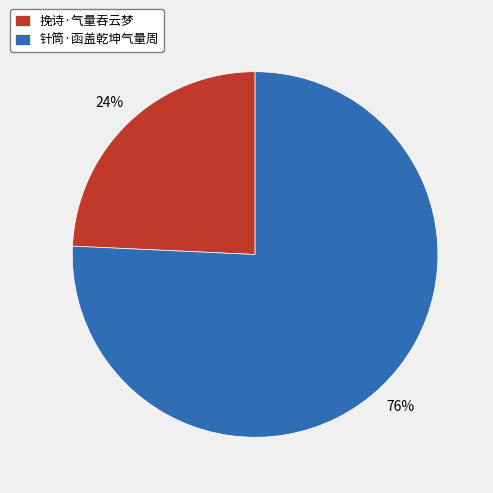

To the nearest percent, what percentage of the pie is 挽诗·气量吞云梦?

24%